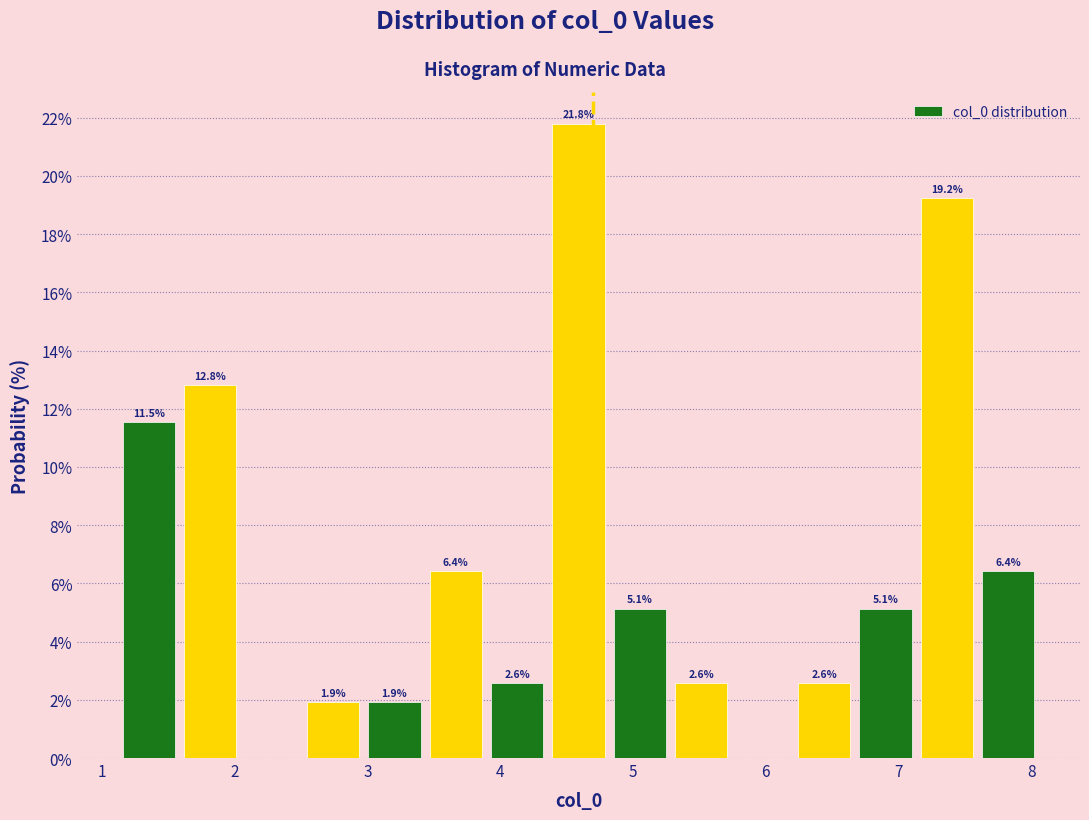

Over which range of the x-axis is the bar tallest?

4.4 to 4.8